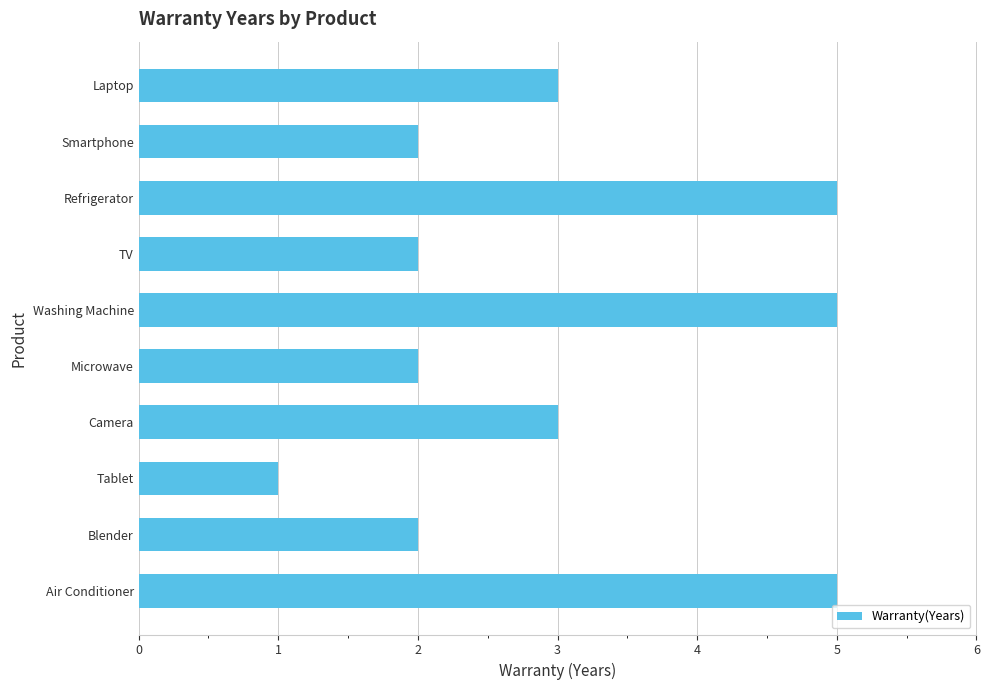

Is it true that the value at Refrigerator is 9?

False